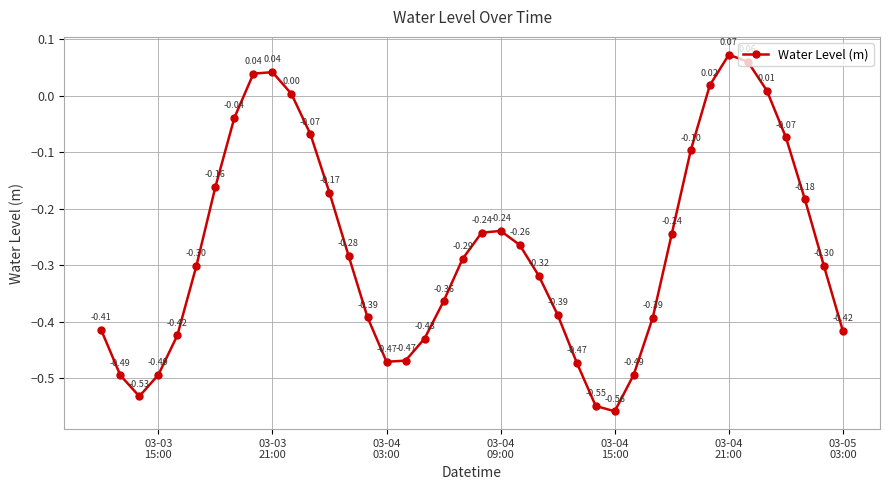

True or false: there are more than 0 points higher than both neighbors.

True